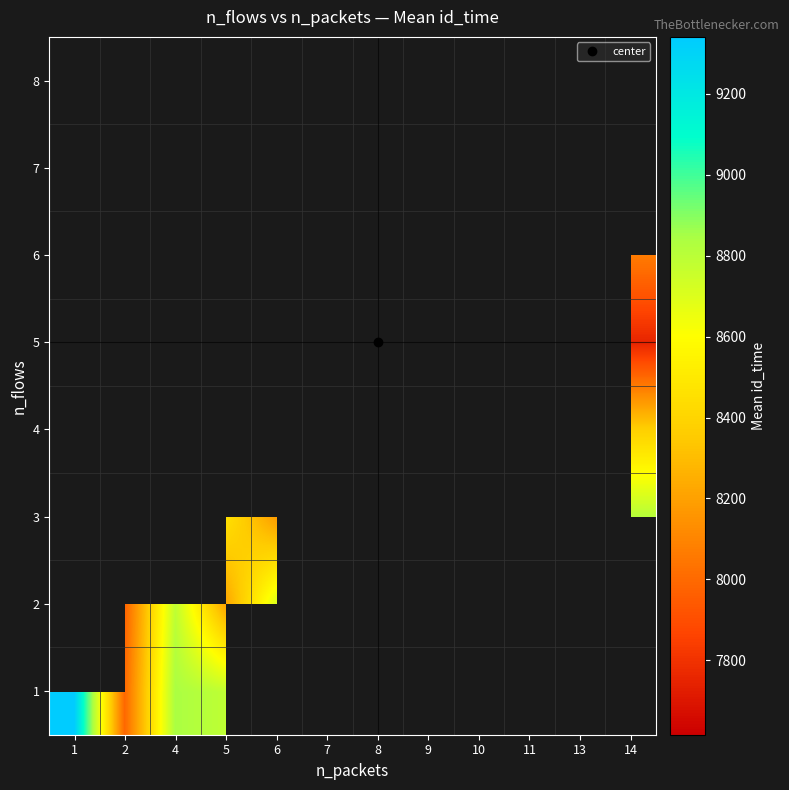

True or false: 5 has a value of 1762.1 at 8.

False